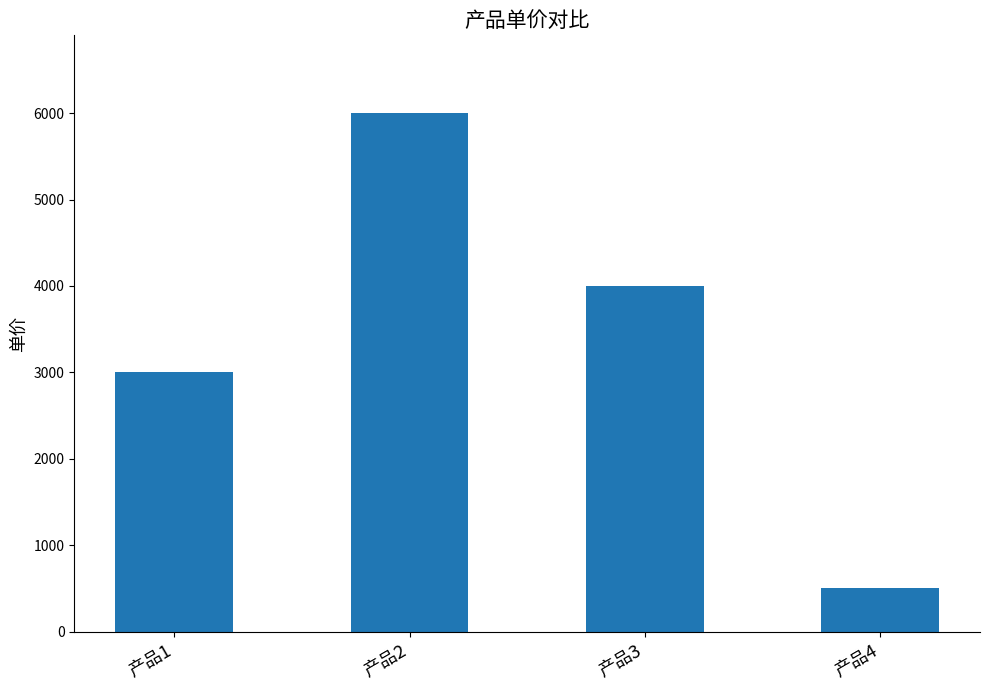

What is the greatest value displayed?

6000